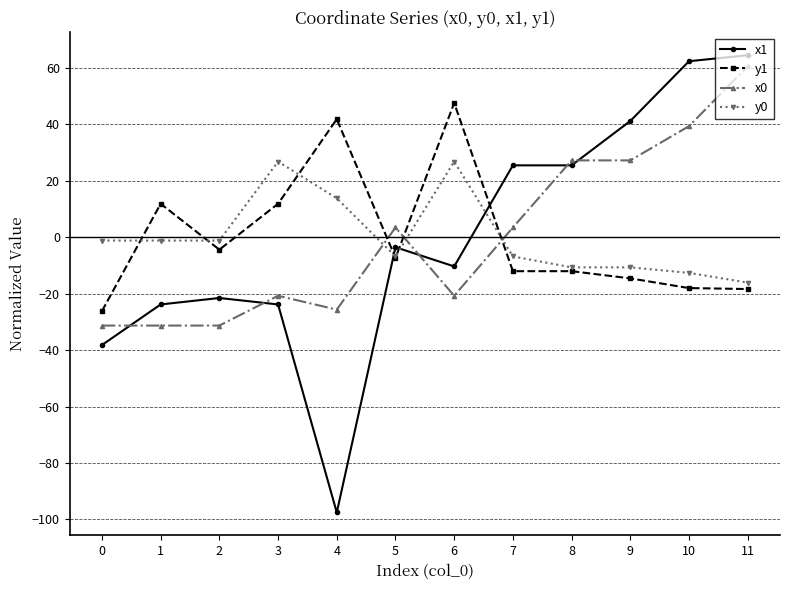

What is the total value across all series at 0?

-96.9